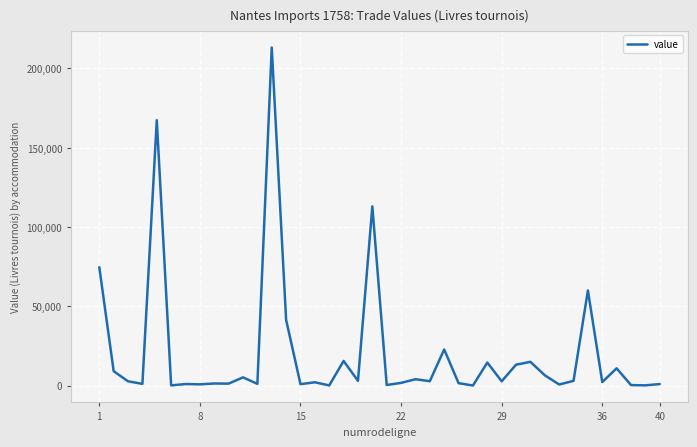

Does the chart have visible grid lines?

Yes